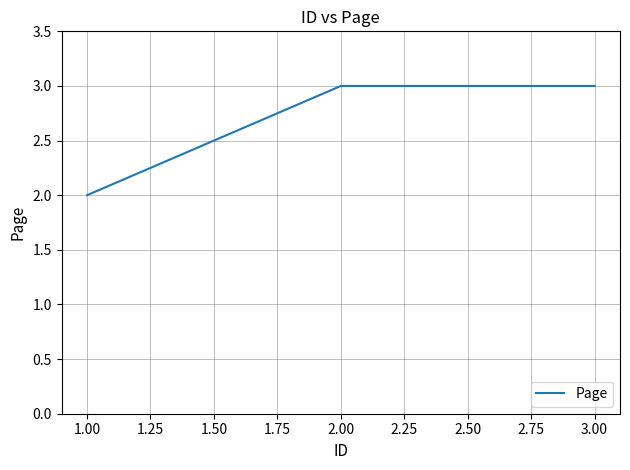

Is it true that the value at 2.00 is 1?

False